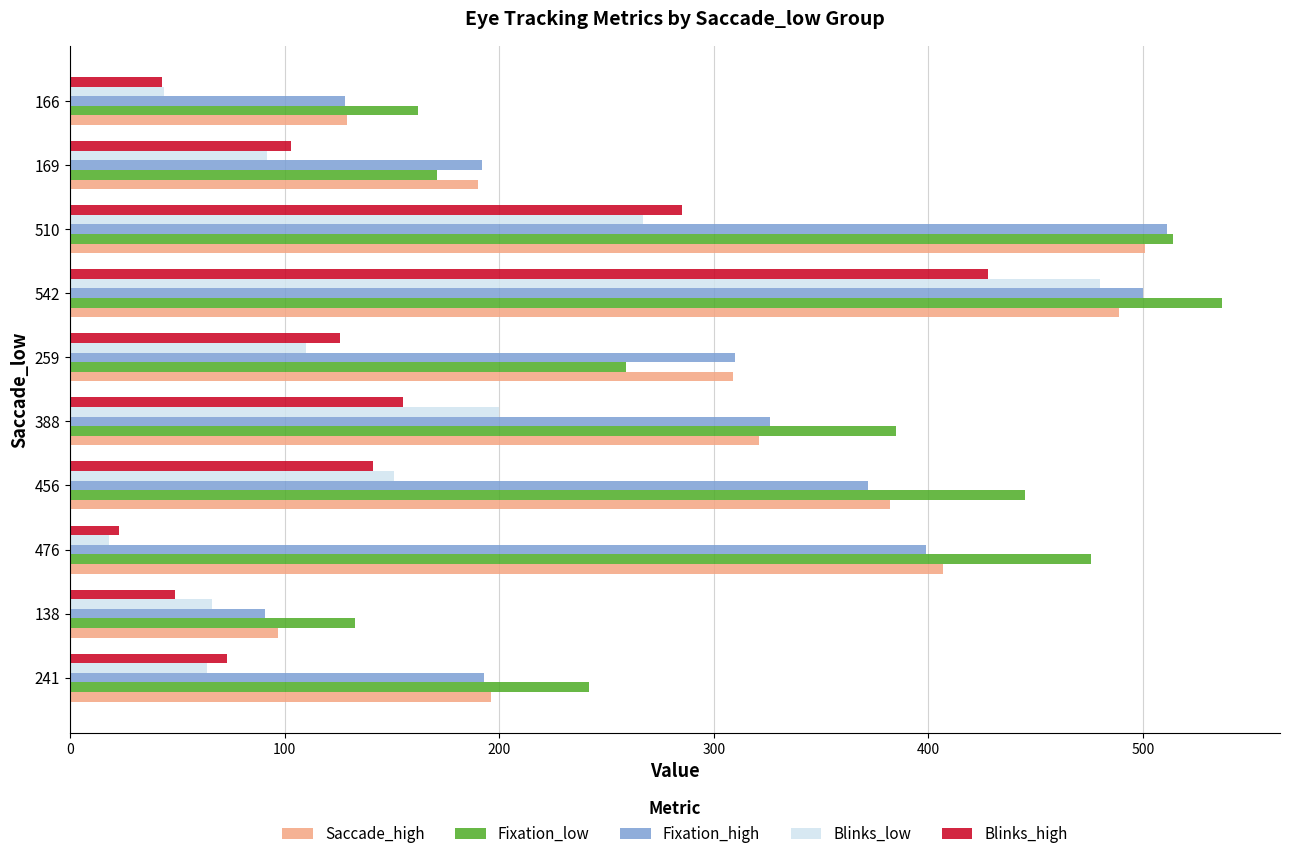

Which series has the largest range (max minus min)?

Blinks_low